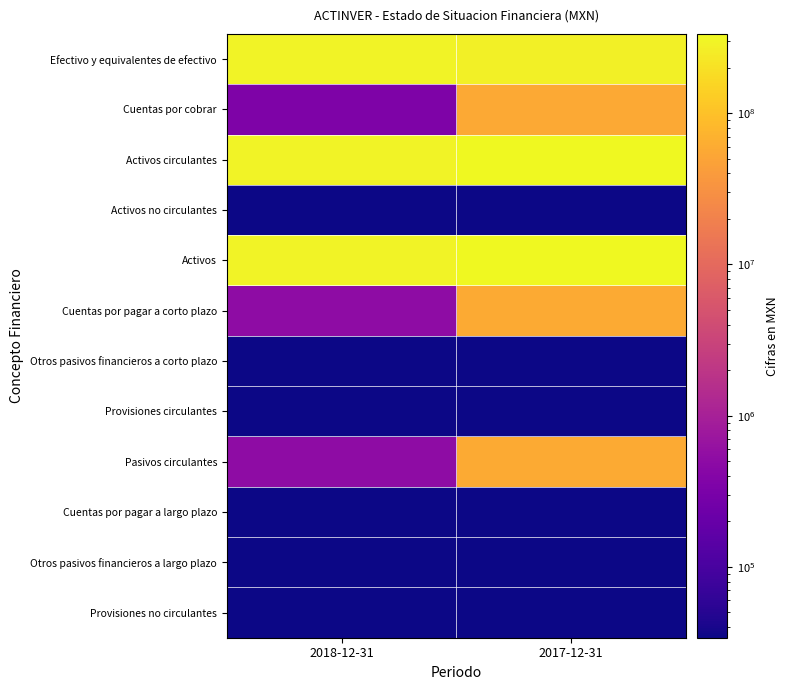

At which category is the sum across all series the highest?

2017-12-31